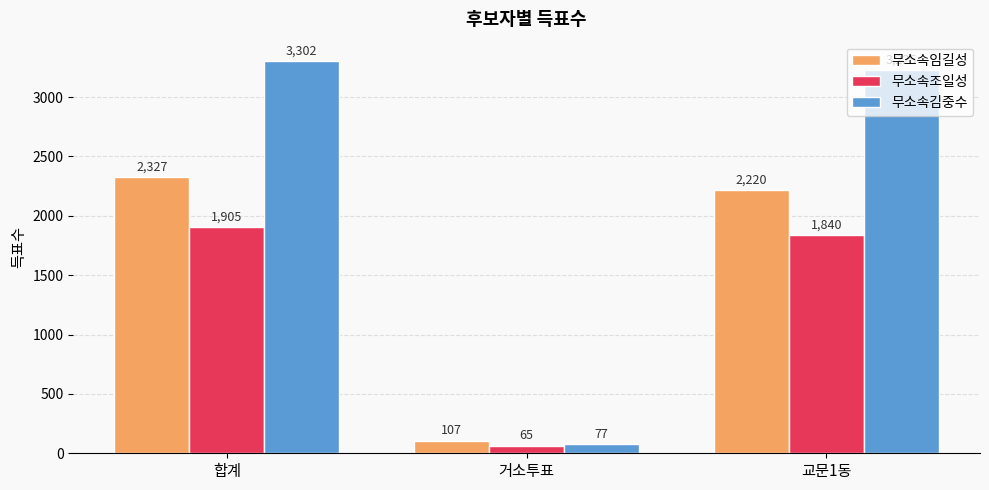

What is the difference between the 무소속임길성 values at 합계 and 교문1동?

107